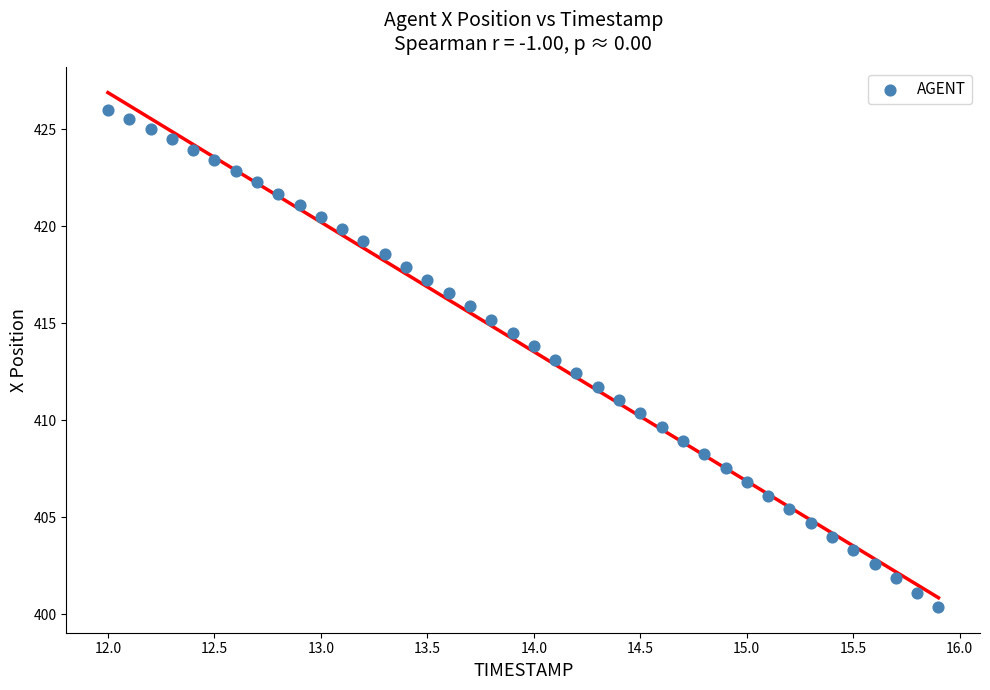

What is the range of Y values (max minus min)?

25.6